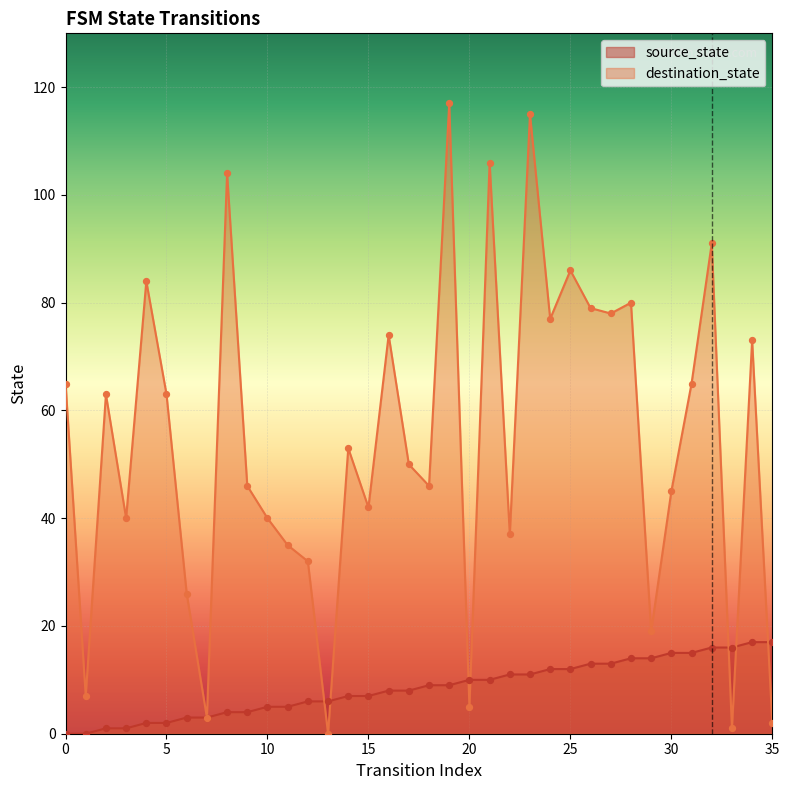

Is the value of destination_state at 14 greater than the value of source_state at 27?

Yes